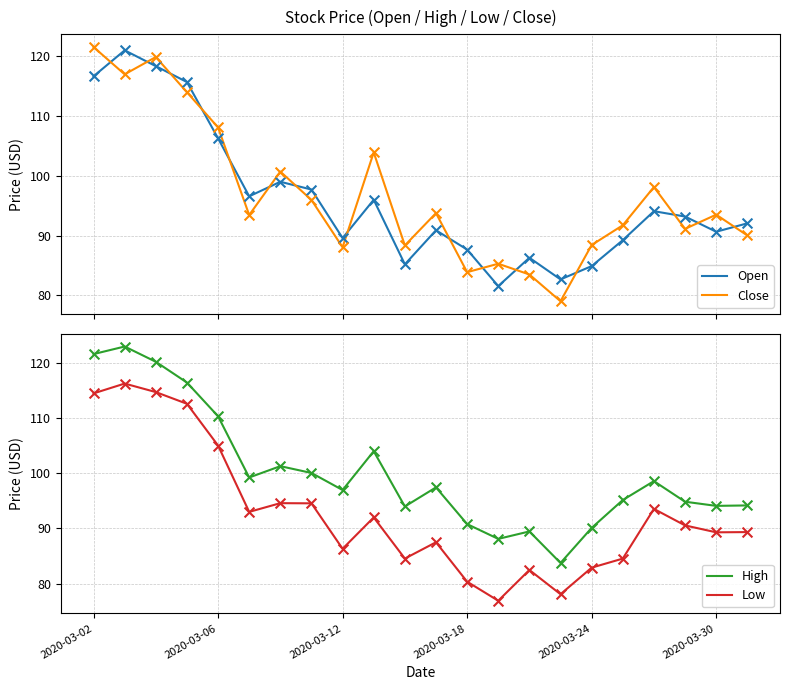

True or false: Open and Close cross at least once.

True